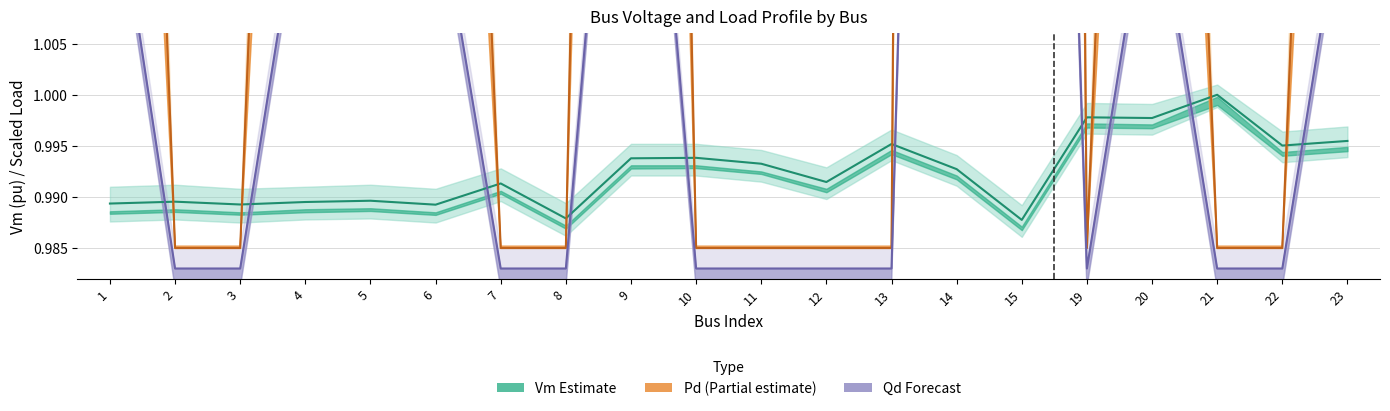

How many categories are shown in the chart?

20